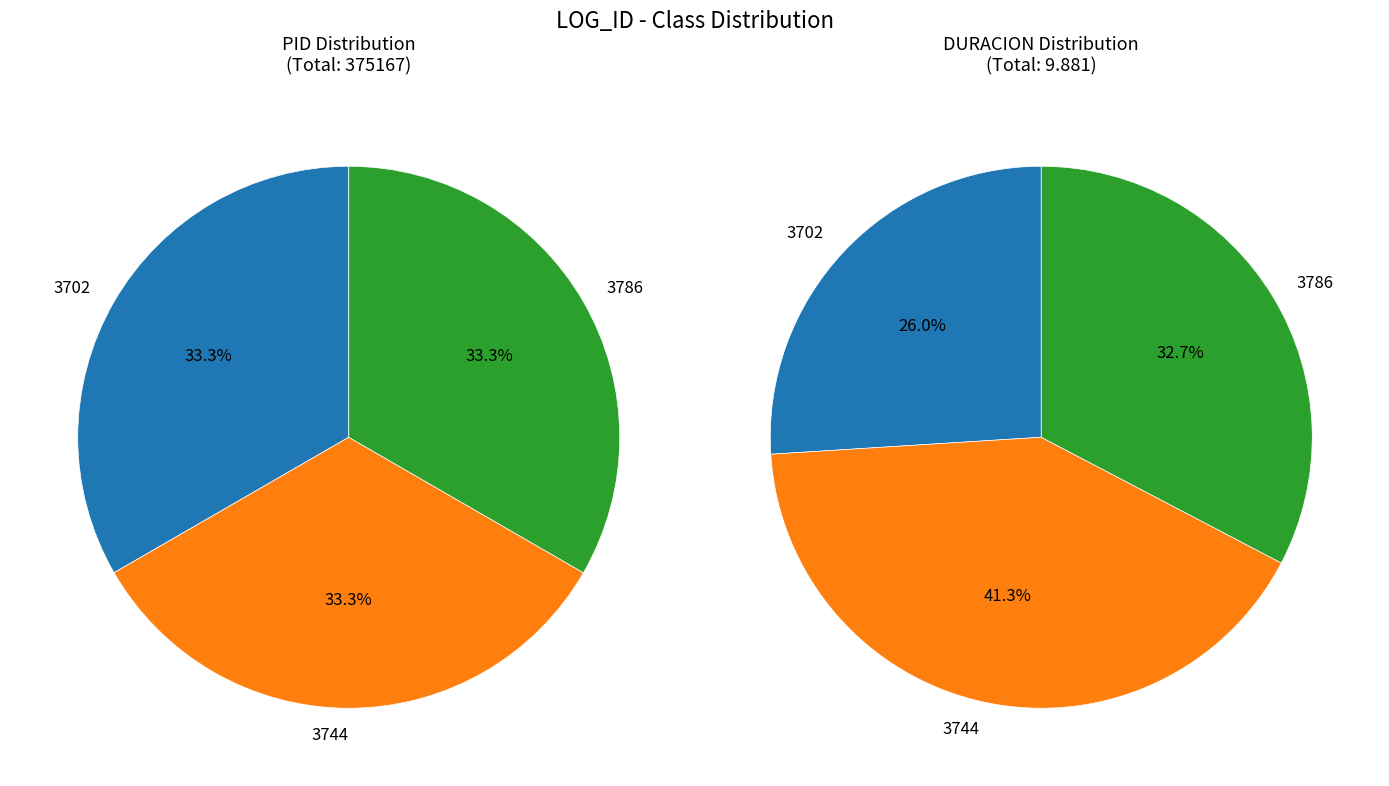

Is there a majority slice in this chart?

No